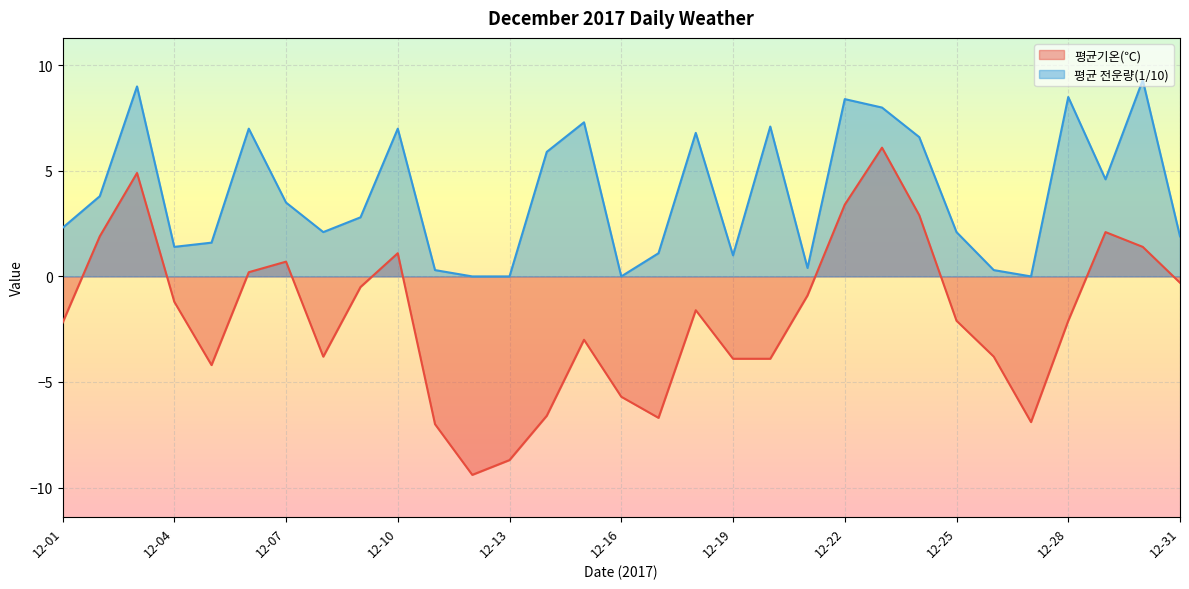

True or false: 평균 전운량(1/10) and 평균기온(℃) intersect in this chart.

False